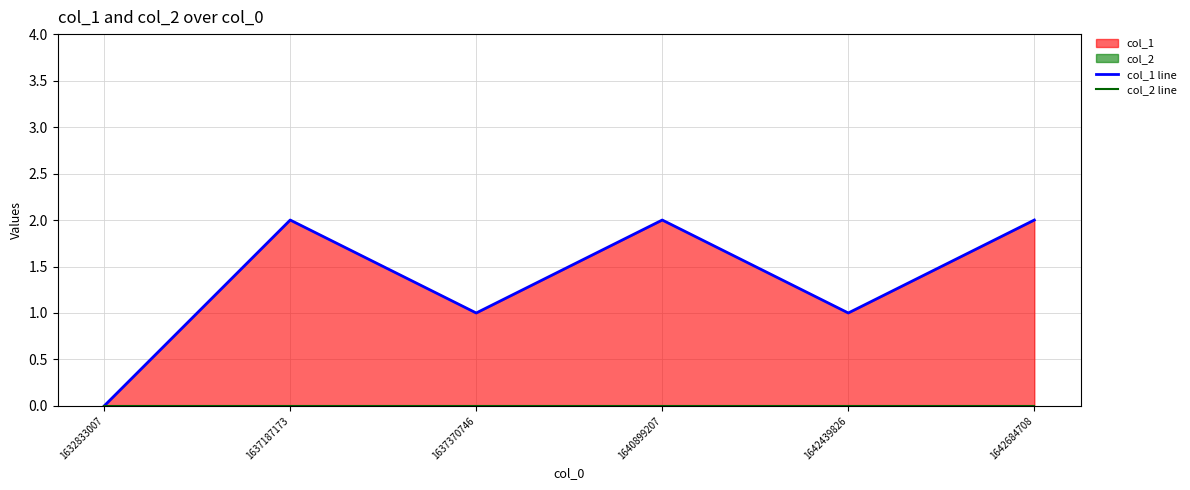

Reading left to right, extract all data points from this chart.

col_1 line: 1632833007=0	1637187173=2	1637370746=1	1640899207=2	1642439826=1	1642684708=2
col_2 line: 1632833007=0	1637187173=0	1637370746=0	1640899207=0	1642439826=0	1642684708=0